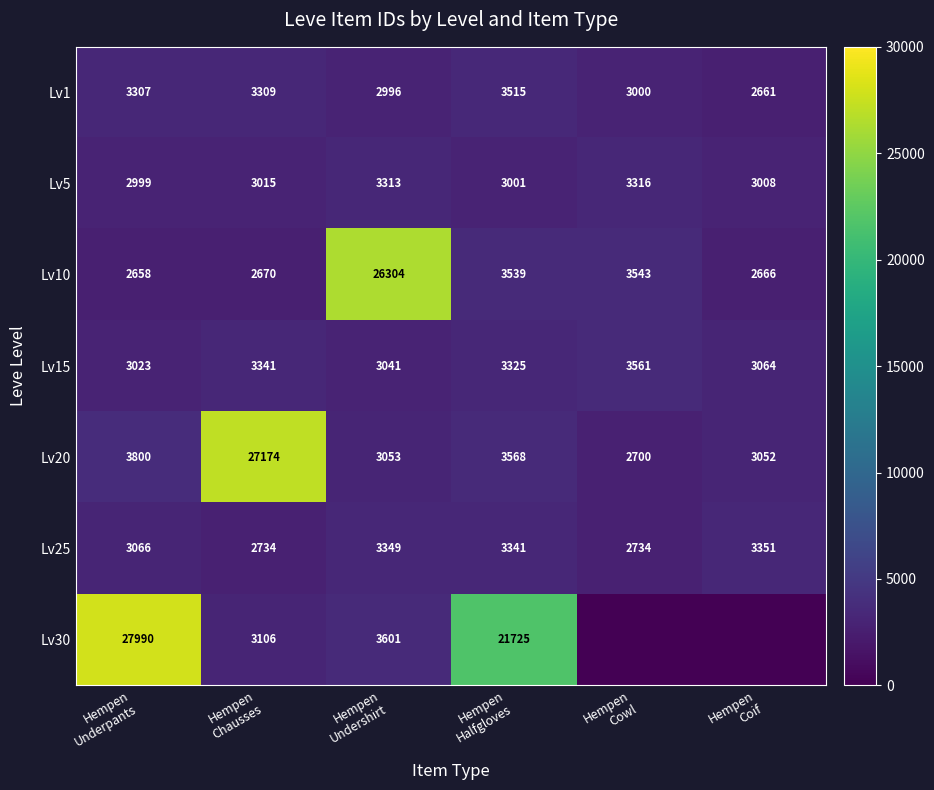

What is the maximum value for Lv1?

3515